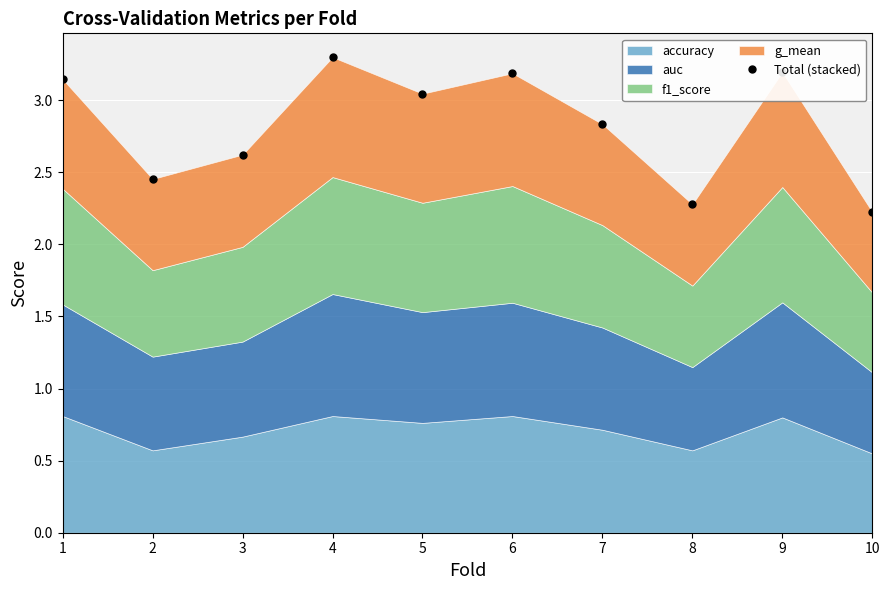

At which category does the data reach its first local peak?

4